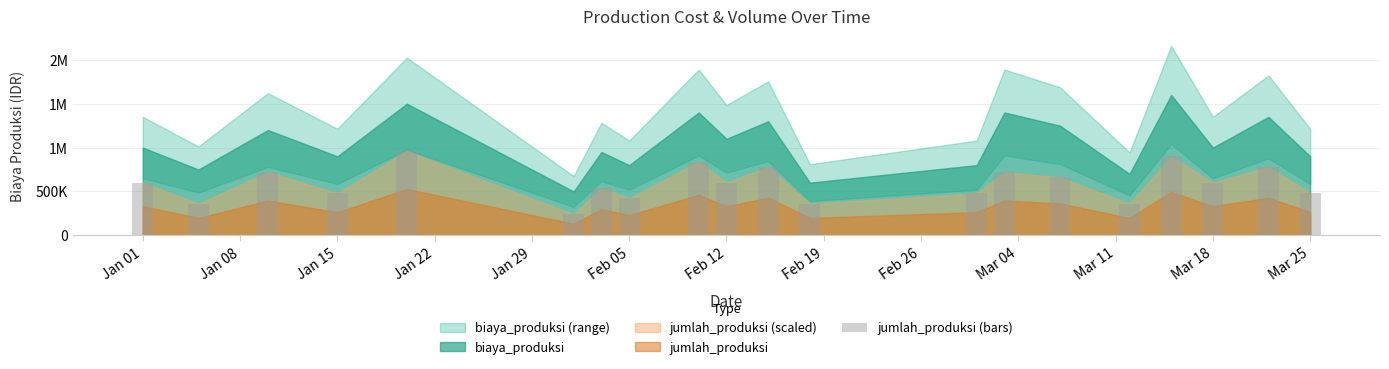

What is the value of the 7th bar from the left?

540000